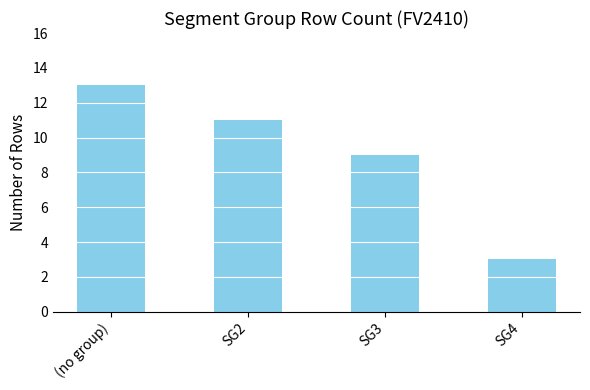

Where is the data nearest to the value 8?

SG3